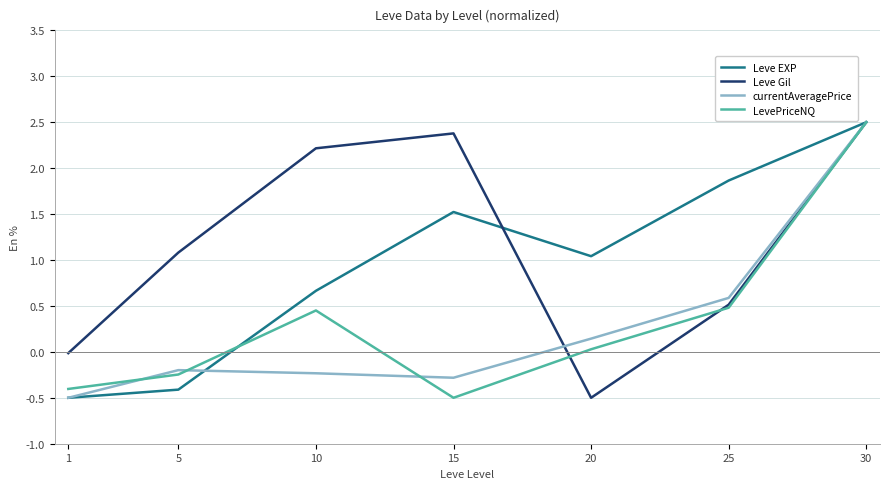

How many distinct data groups are displayed?

4